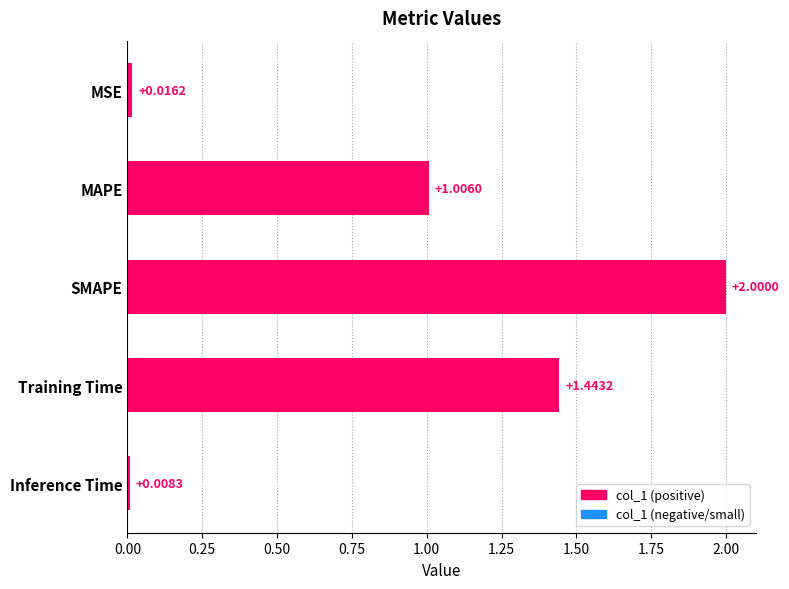

What is the label of the 1st bar from the bottom?

Inference Time